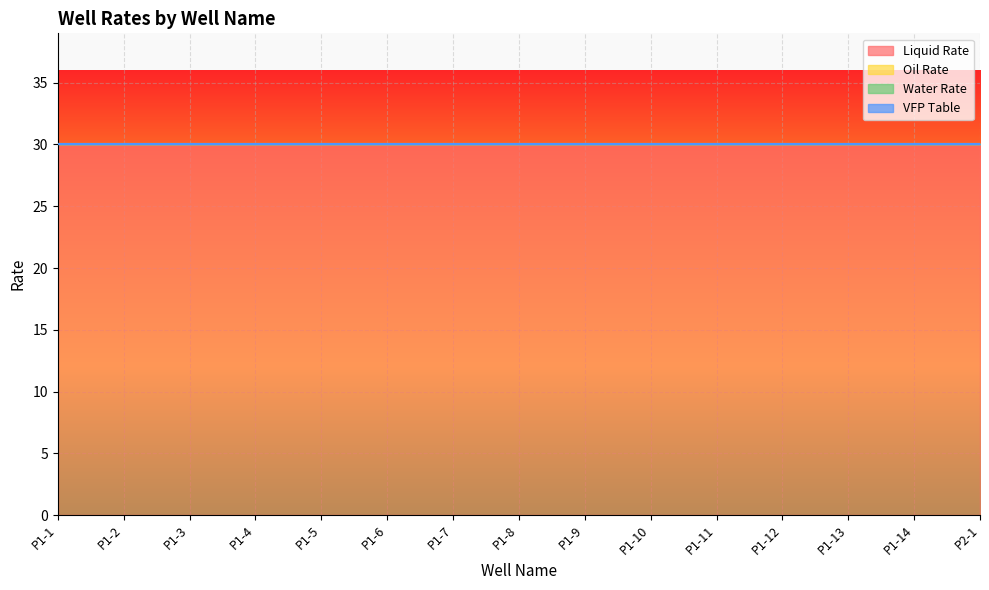

True or false: Water Rate has more than 2 points higher than both neighbors.

False